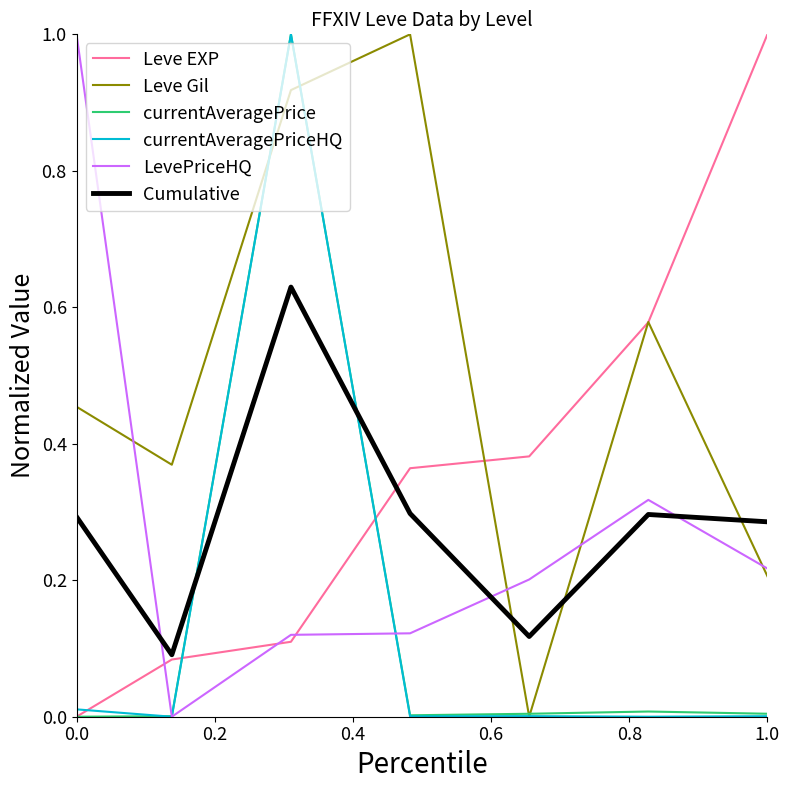

What is the maximum value for currentAveragePrice?

1.0